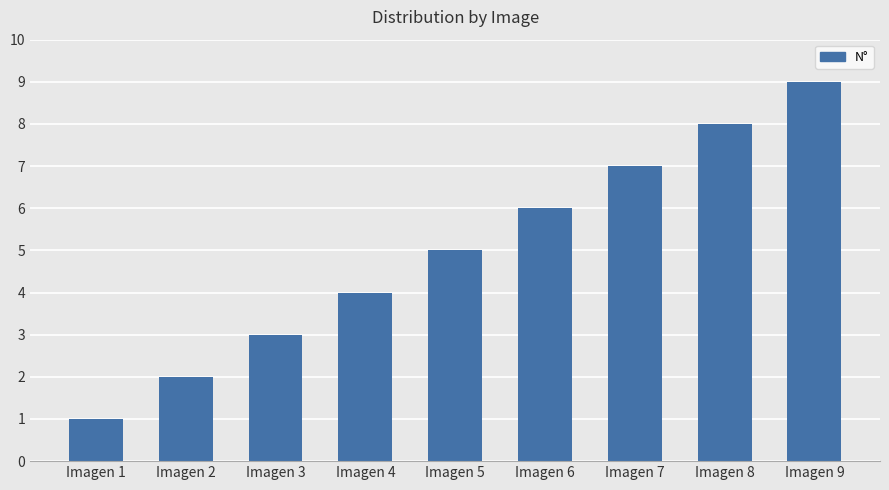

Count the number of data series in this chart.

1